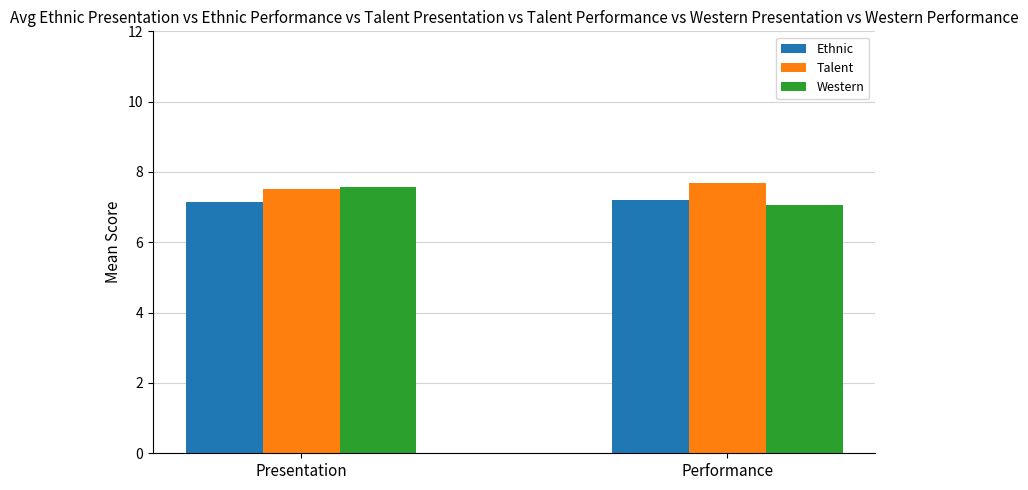

List the series in order of their overall mean, highest first.

Talent, Western, Ethnic